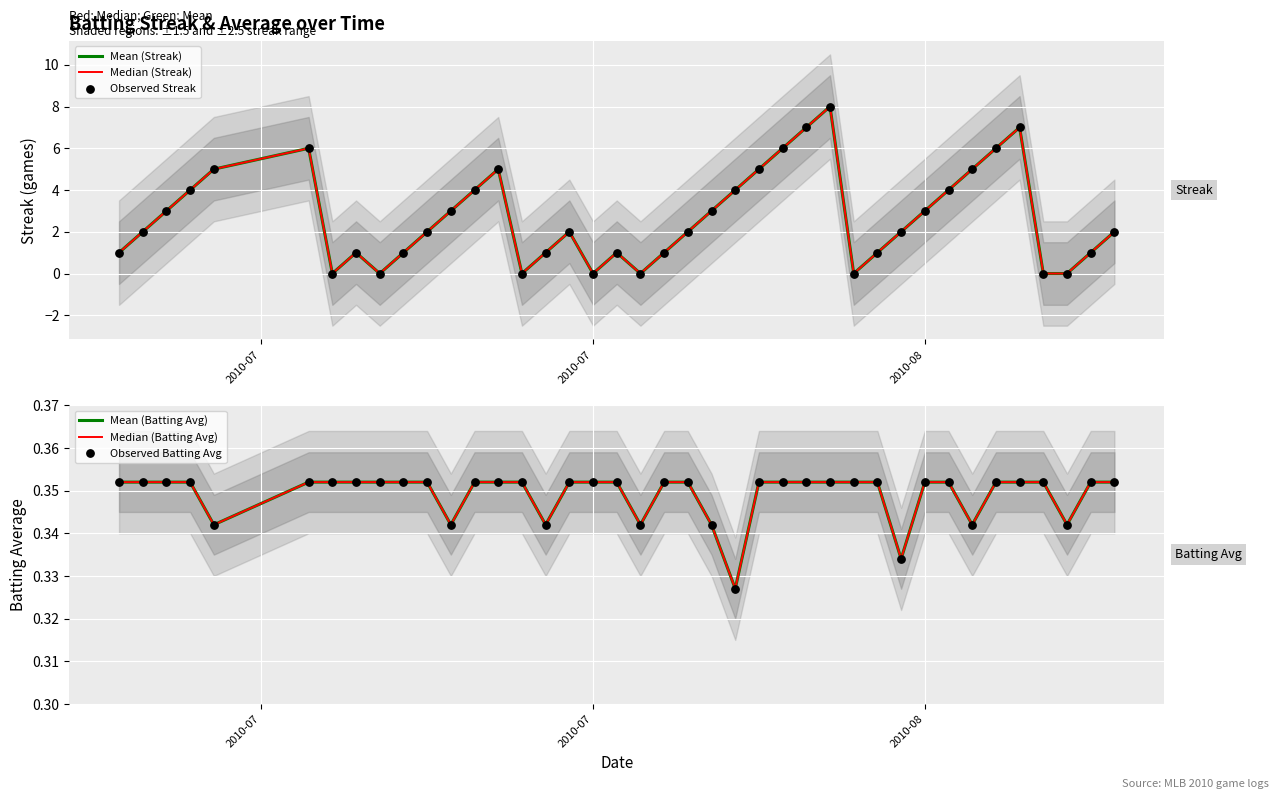

Is the value of Median (Streak) at 31 greater than the value of Median (Batting Avg) at 27?

Yes